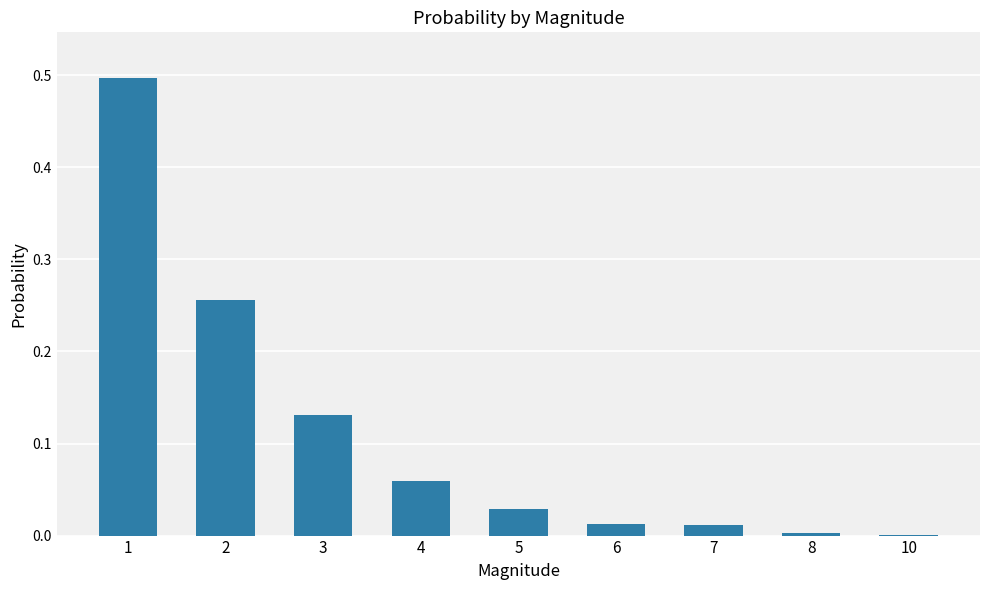

What is the sum of all values?

1.0